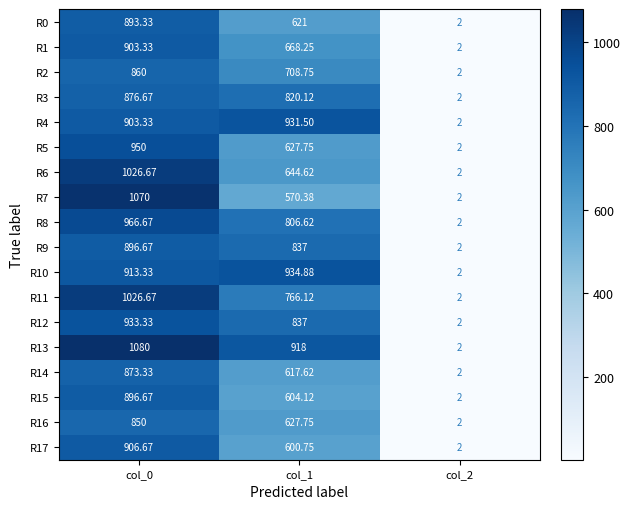

Is the value of R2 at col_0 greater than the value of R17 at col_2?

Yes